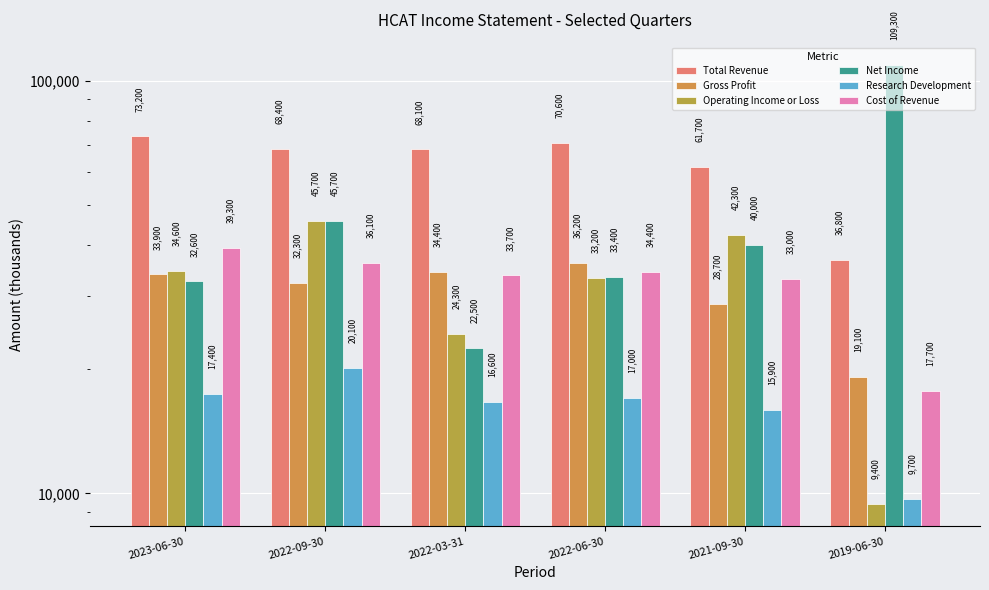

Reading left to right, list all the values displayed in this chart.

Total Revenue: 2023-06-30=73200	2022-09-30=68400	2022-03-31=68100	2022-06-30=70600	2021-09-30=61700	2019-06-30=36800
Gross Profit: 2023-06-30=33900	2022-09-30=32300	2022-03-31=34400	2022-06-30=36200	2021-09-30=28700	2019-06-30=19100
Operating Income or Loss: 2023-06-30=34600	2022-09-30=45700	2022-03-31=24300	2022-06-30=33200	2021-09-30=42300	2019-06-30=9400
Net Income: 2023-06-30=32600	2022-09-30=45700	2022-03-31=22500	2022-06-30=33400	2021-09-30=40000	2019-06-30=109300
Research Development: 2023-06-30=17400	2022-09-30=20100	2022-03-31=16600	2022-06-30=17000	2021-09-30=15900	2019-06-30=9700
Cost of Revenue: 2023-06-30=39300	2022-09-30=36100	2022-03-31=33700	2022-06-30=34400	2021-09-30=33000	2019-06-30=17700